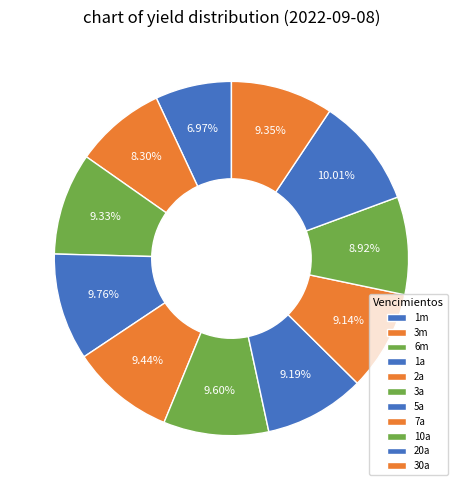

How many slices are in this pie chart?

11